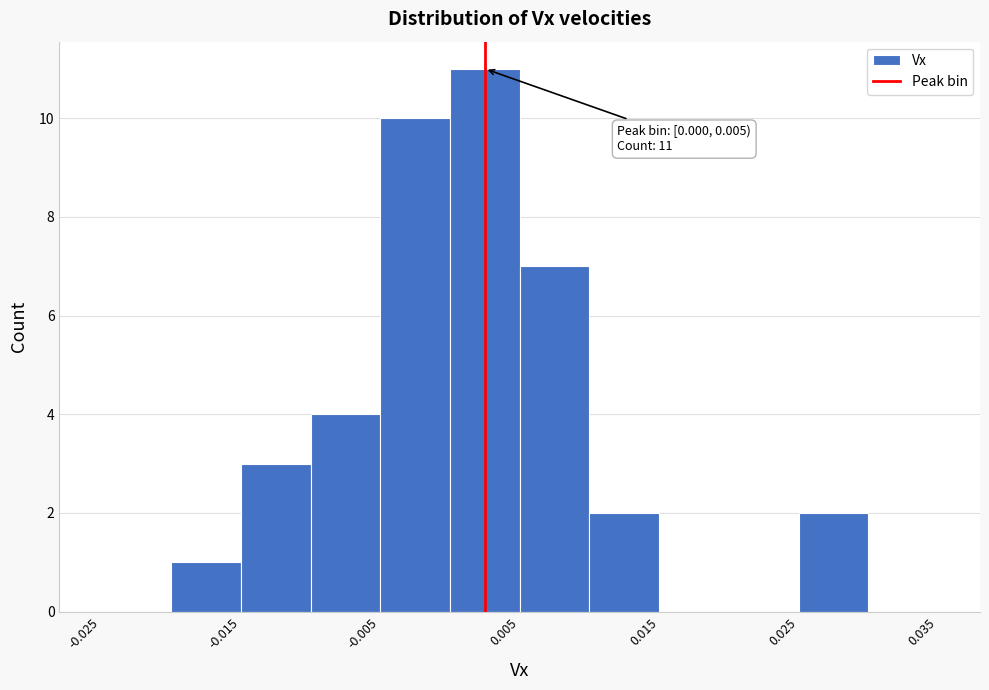

Over which range of the x-axis is the bar tallest?

0.000 to 0.005